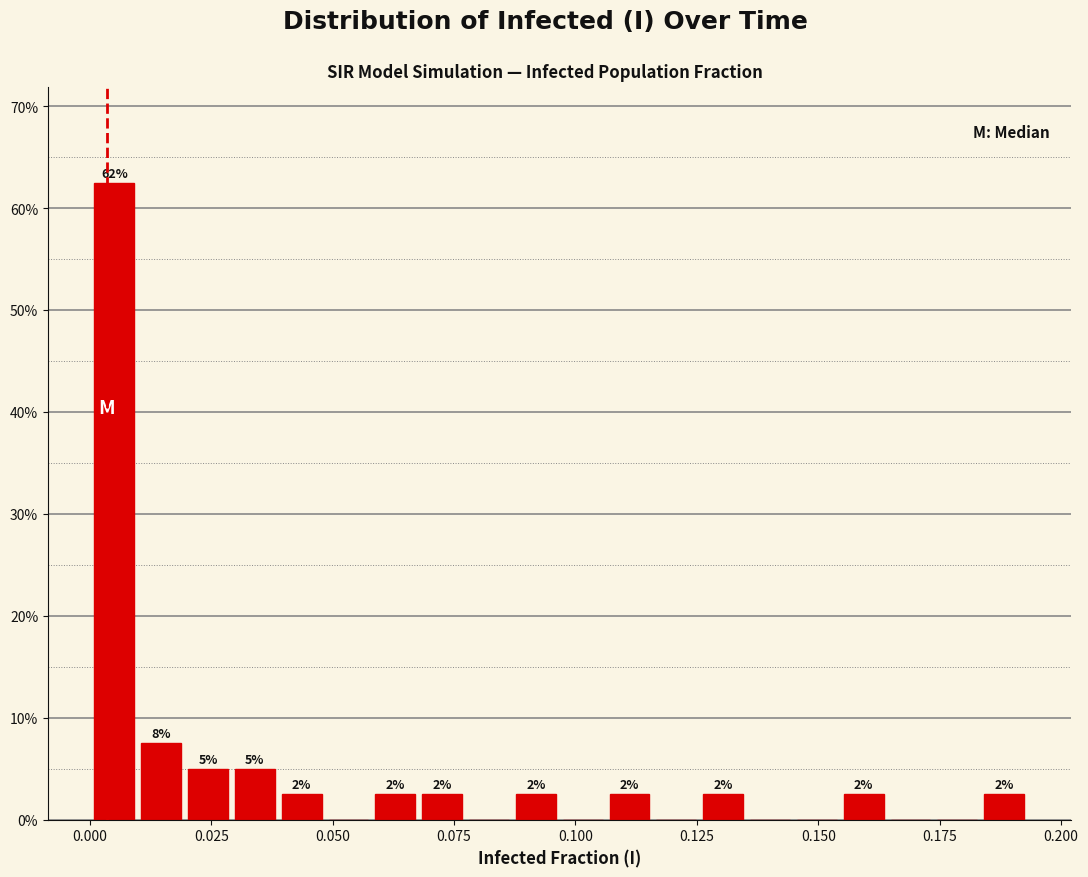

Around what value on the x-axis is the tallest bar? Give the approximate position of its centre, as read against the axis.

0.005